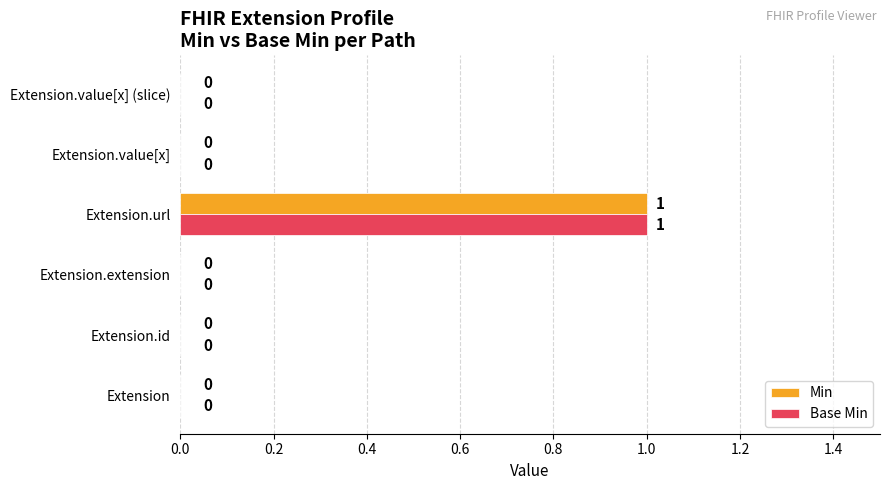

How many data points in Base Min are above 0?

1